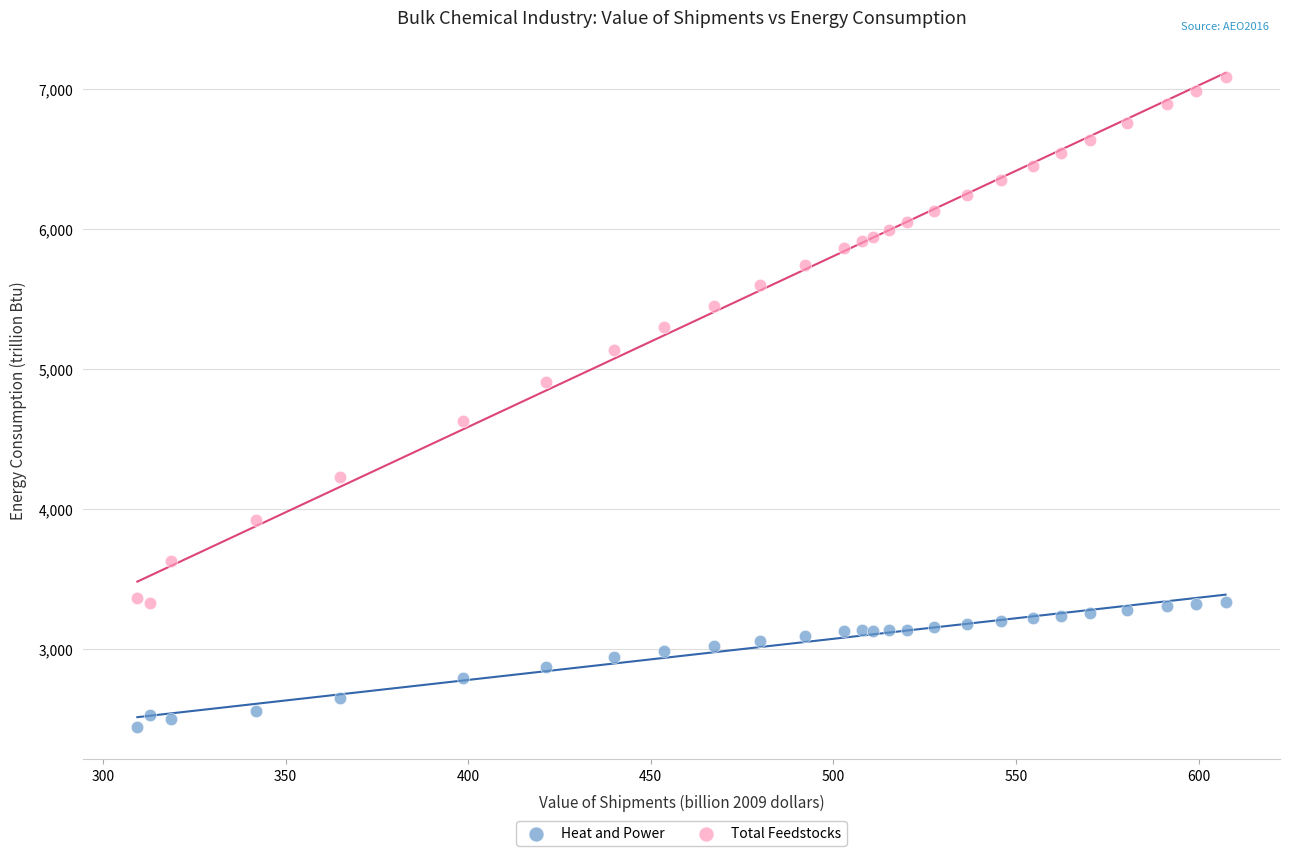

Which series reaches the minimum Y coordinate?

Heat and Power